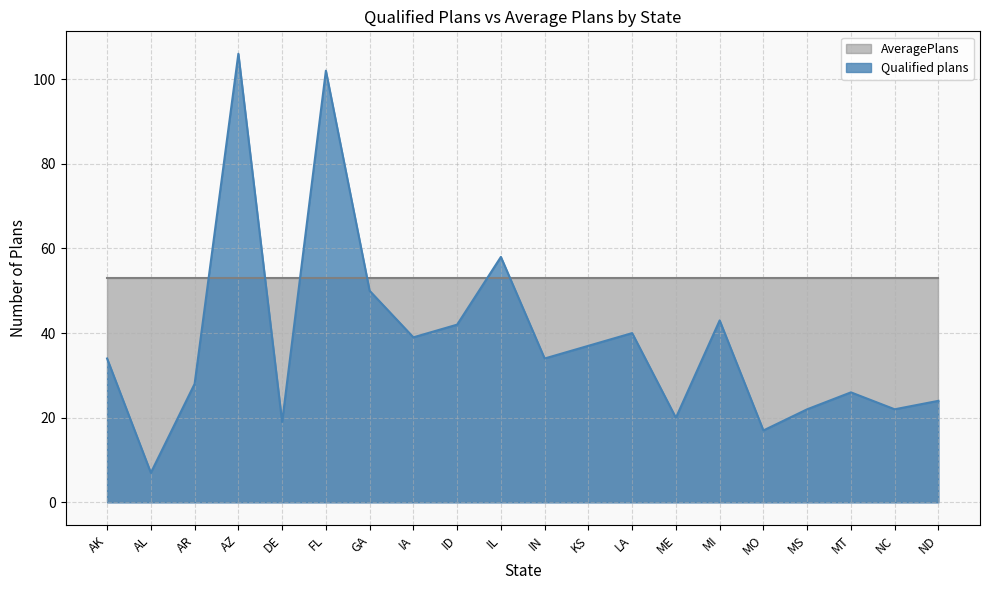

What is the change in value from AR to MT?

-2